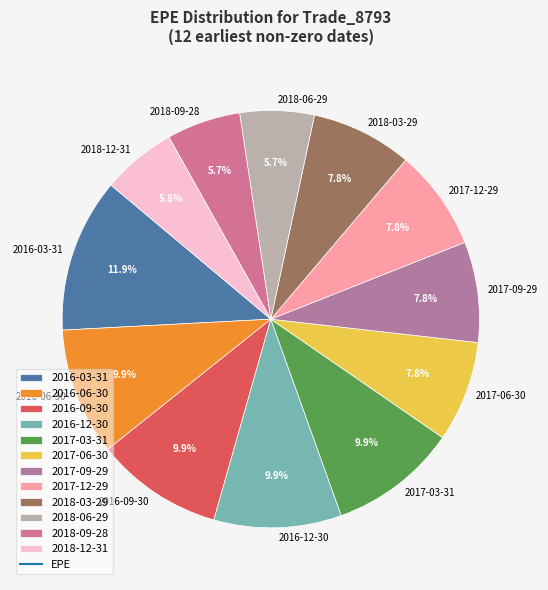

Approximately how many times larger is the value at 2018-12-31 compared to 2016-03-31?

0.5